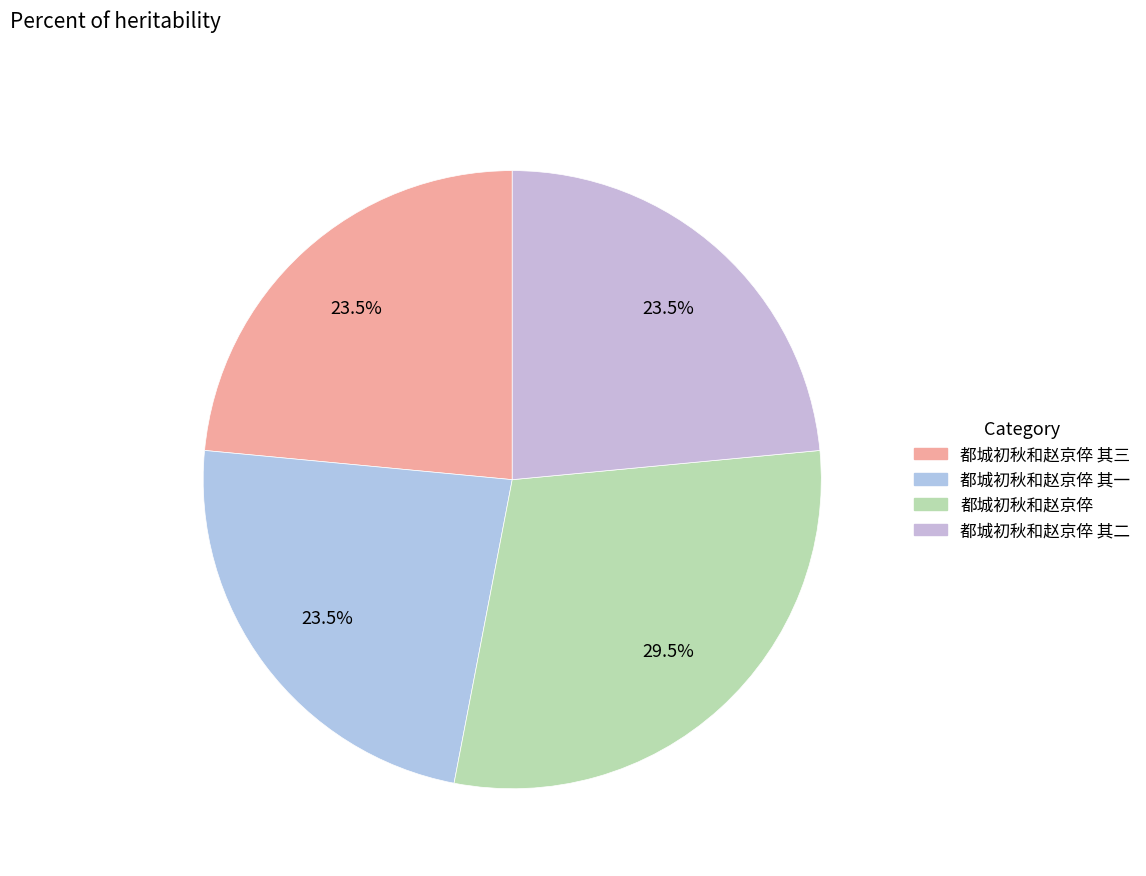

How many segments does this pie chart have?

4